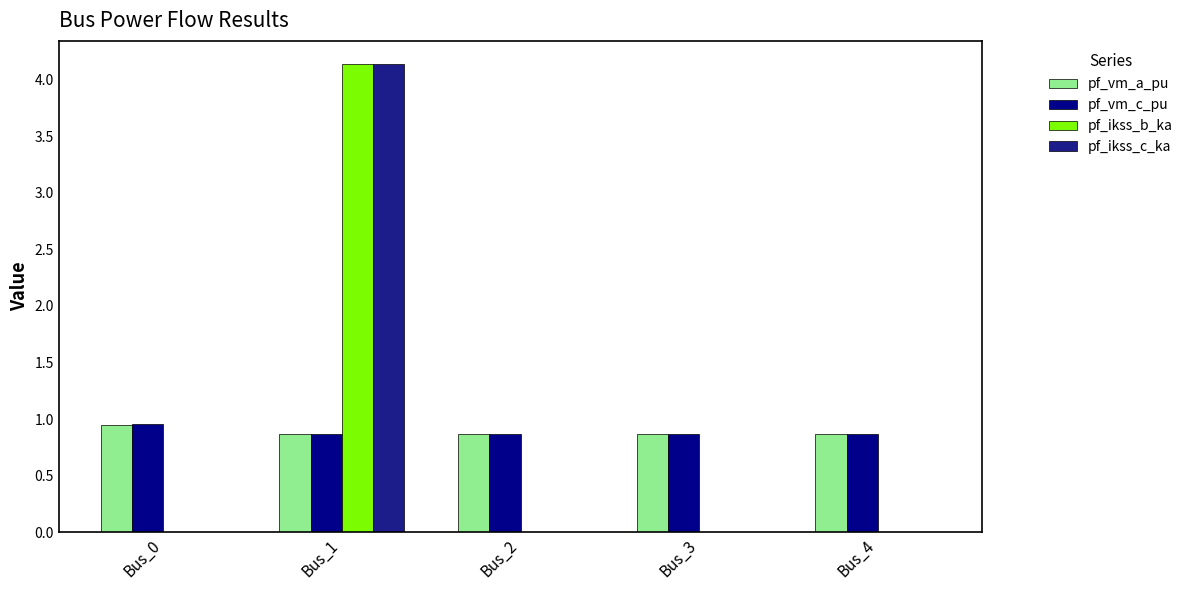

Count the number of data series in this chart.

4